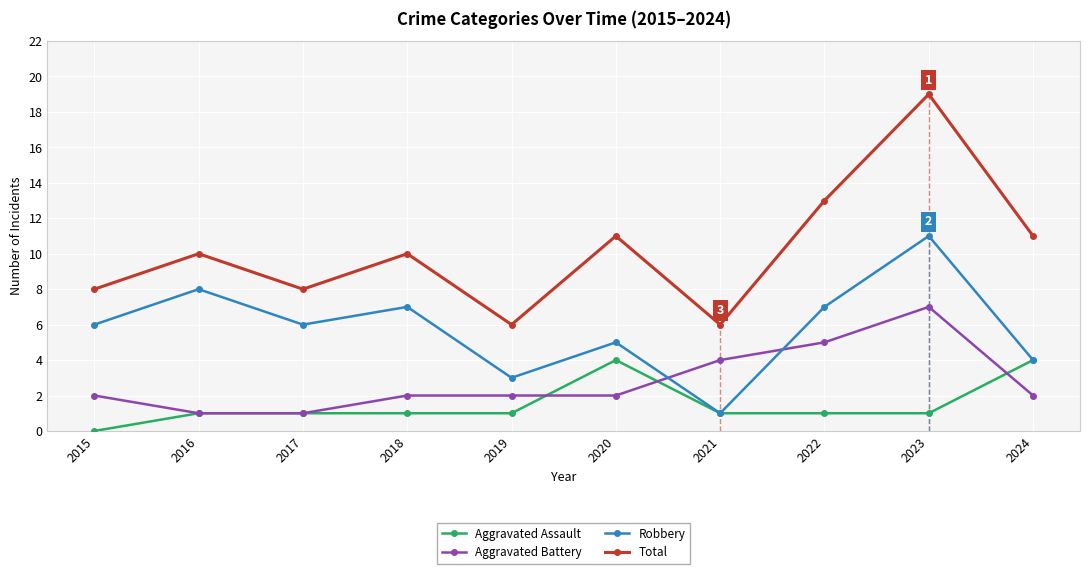

How many lines are shown in the chart?

4